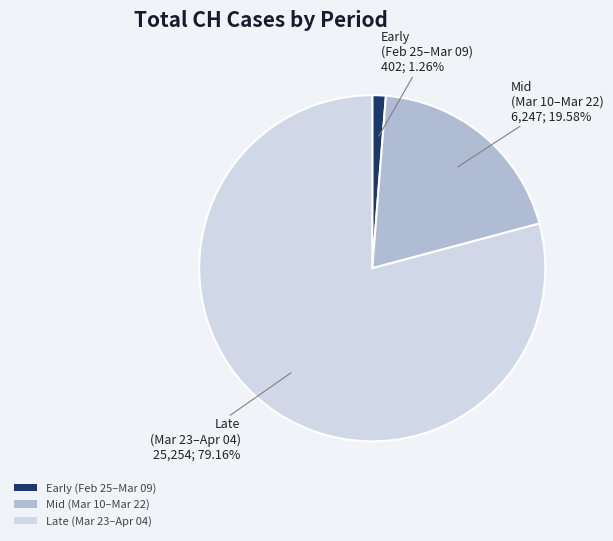

Which slice is the largest?

Late (Mar 23–Apr 04)